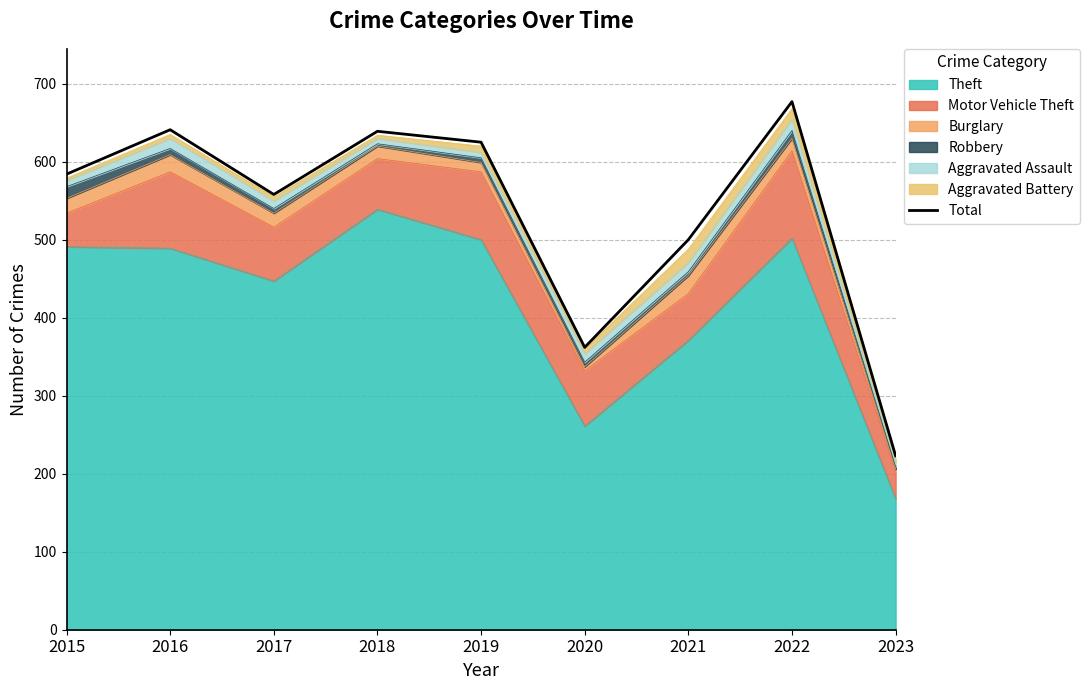

What is the maximum value shown in the chart?

677